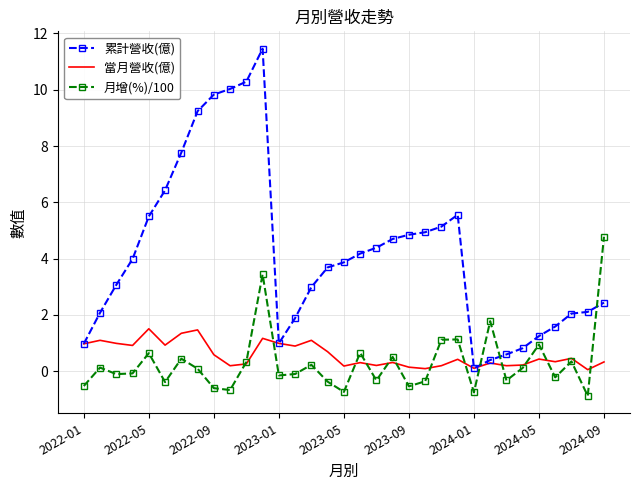

What is the maximum value for 累計營收(億)?

11.5